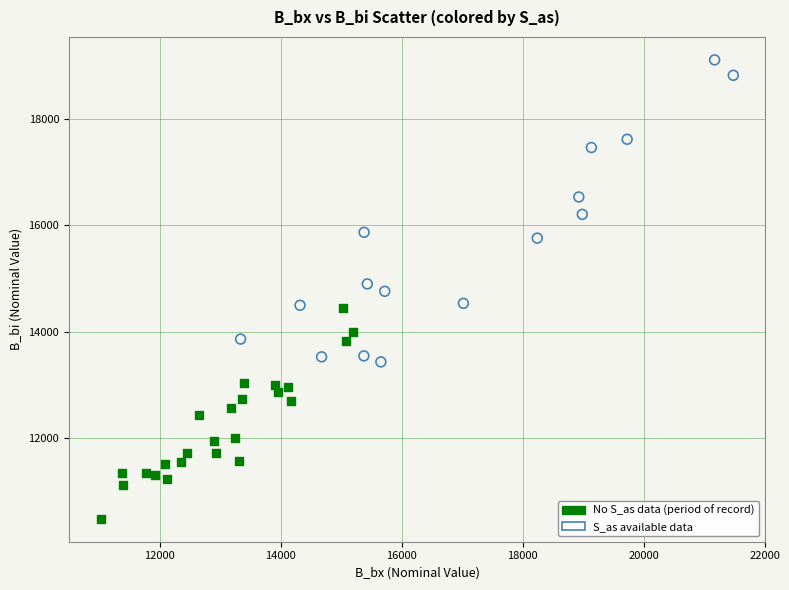

Which series contains the highest Y value?

S_as available data